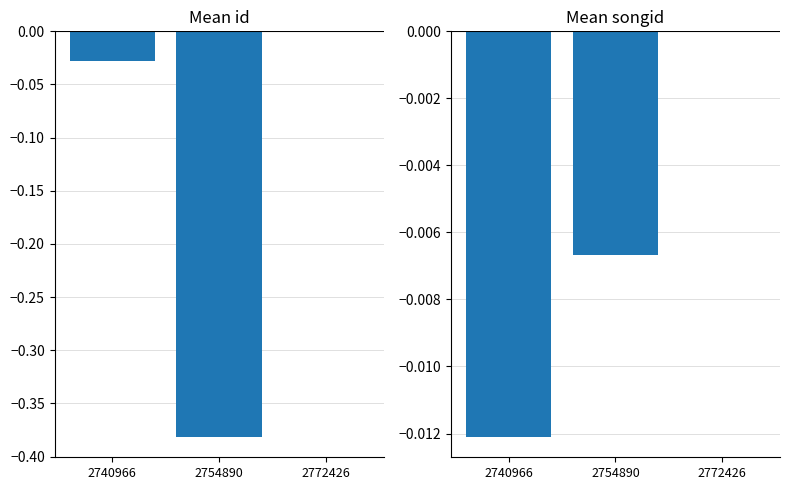

Reading left to right, list all the values displayed in this chart.

id: 2740966=-0.0	2754890=-0.4	2772426=0.0
songid: 2740966=-0.0	2754890=-0.0	2772426=0.0